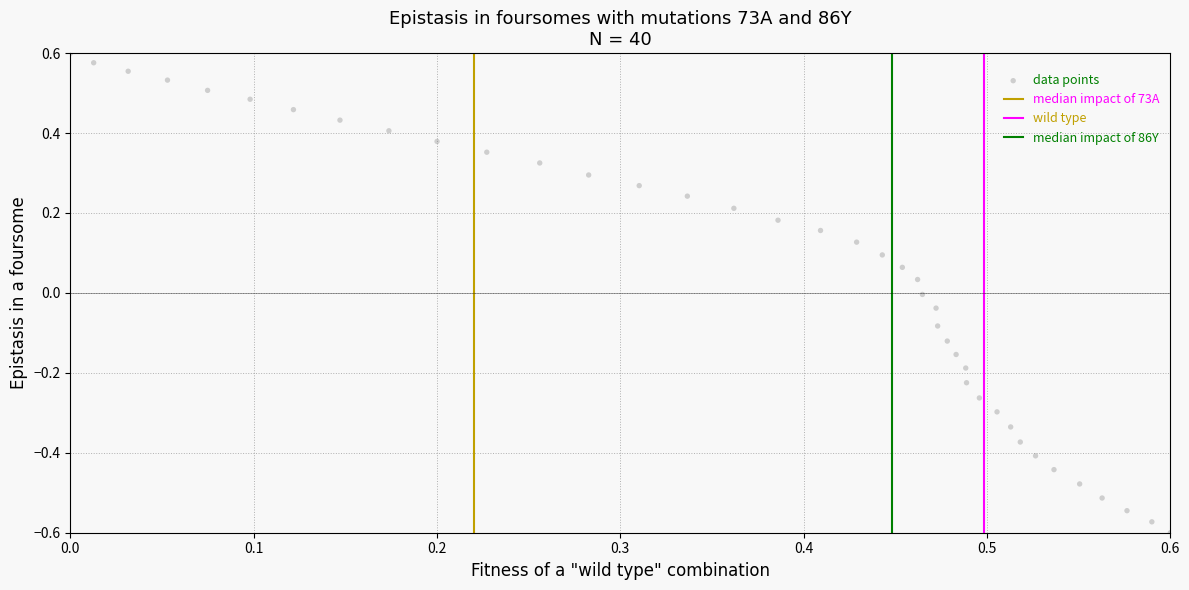

What is the range of Y values (max minus min)?

1.2